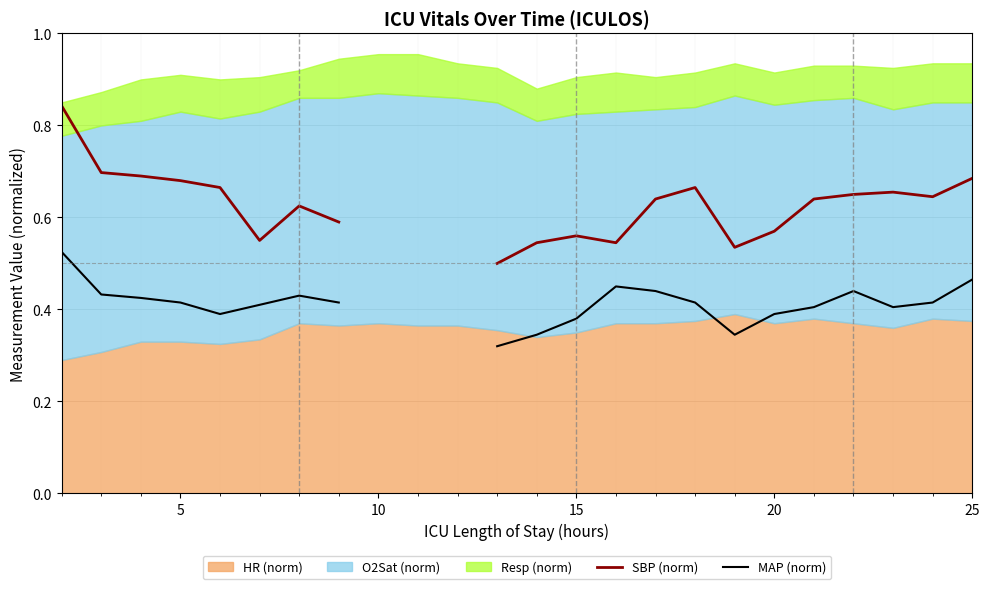

In SBP (norm), how many points are lower than both neighbors (excluding endpoints)?

4